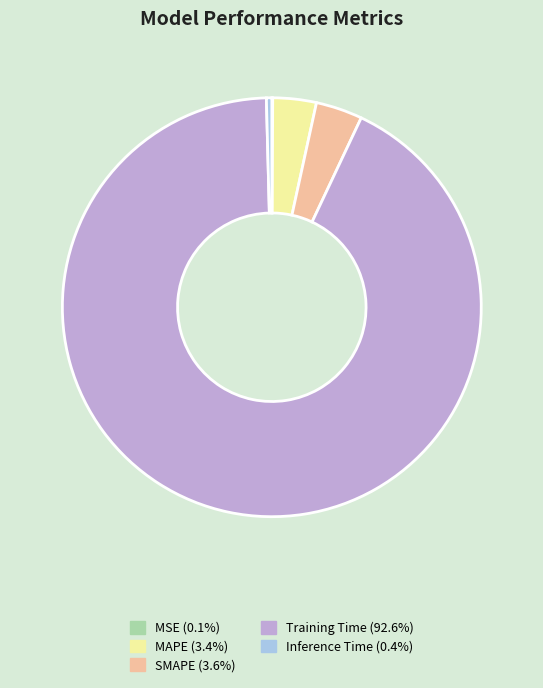

Is there any slice that represents more than half of the pie?

Yes